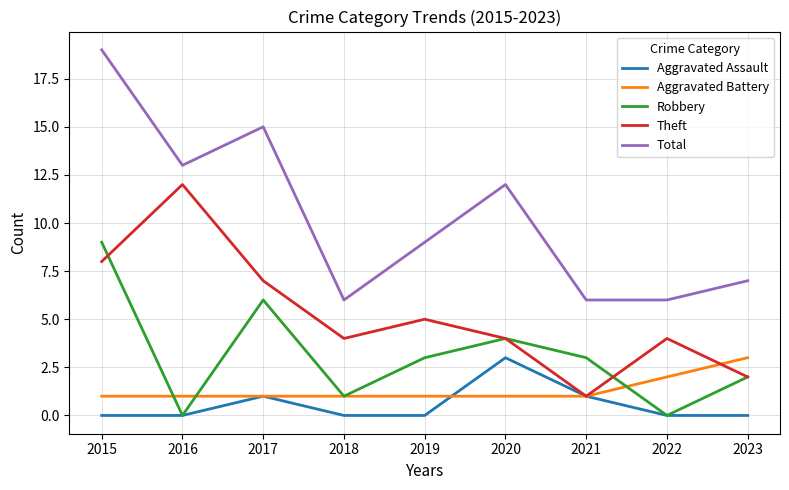

The value of Theft at 2019 is 3. True or false?

False